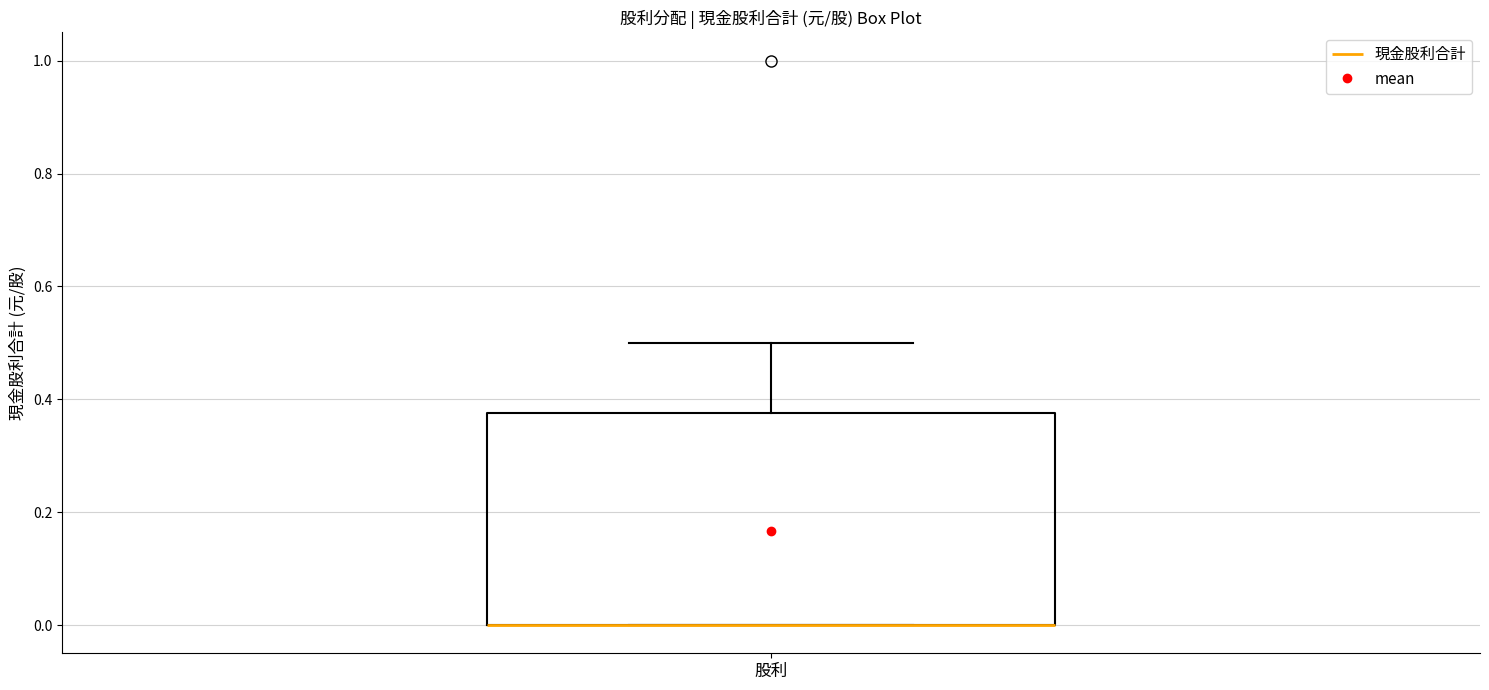

Where does the upper whisker of the box for 股利 end on the y-axis? The values are not printed on the chart, so give them approximately, as read against the axis.

0.50